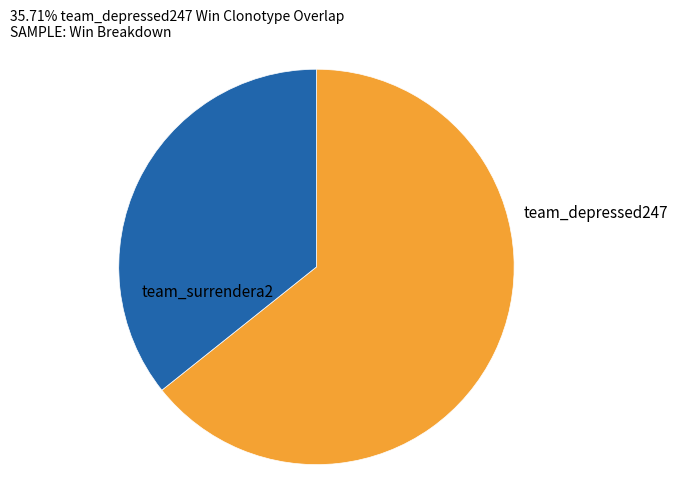

Does any single category account for the majority?

Yes